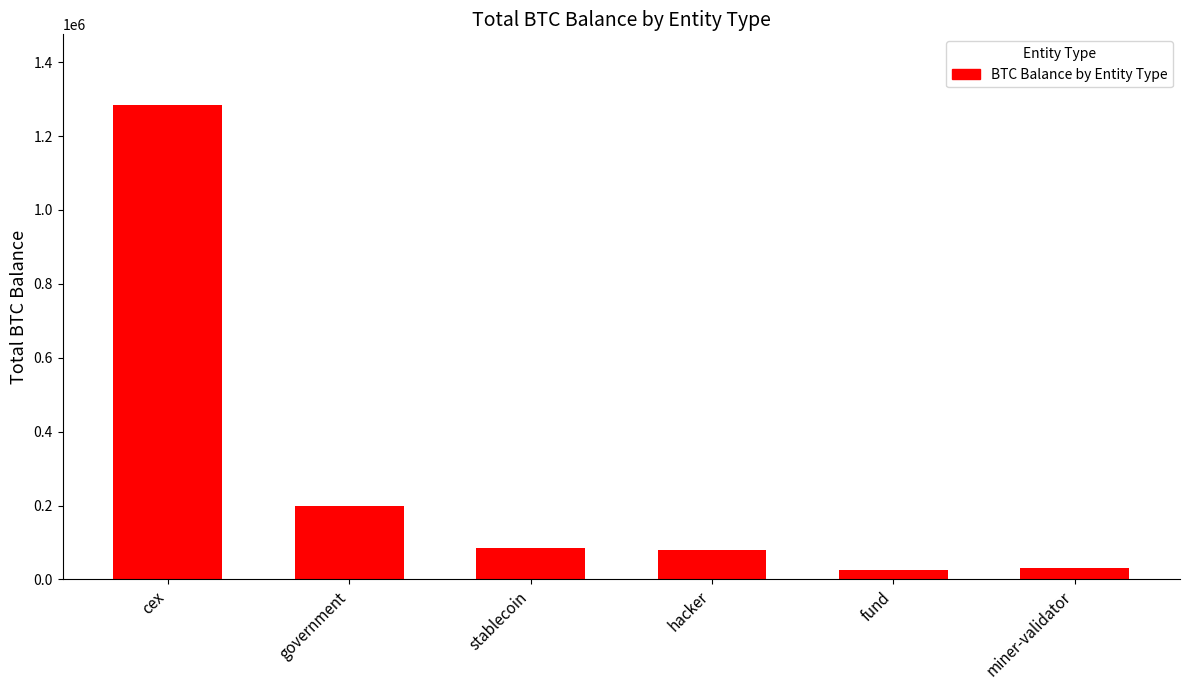

What is the greatest value displayed?

1282992.1